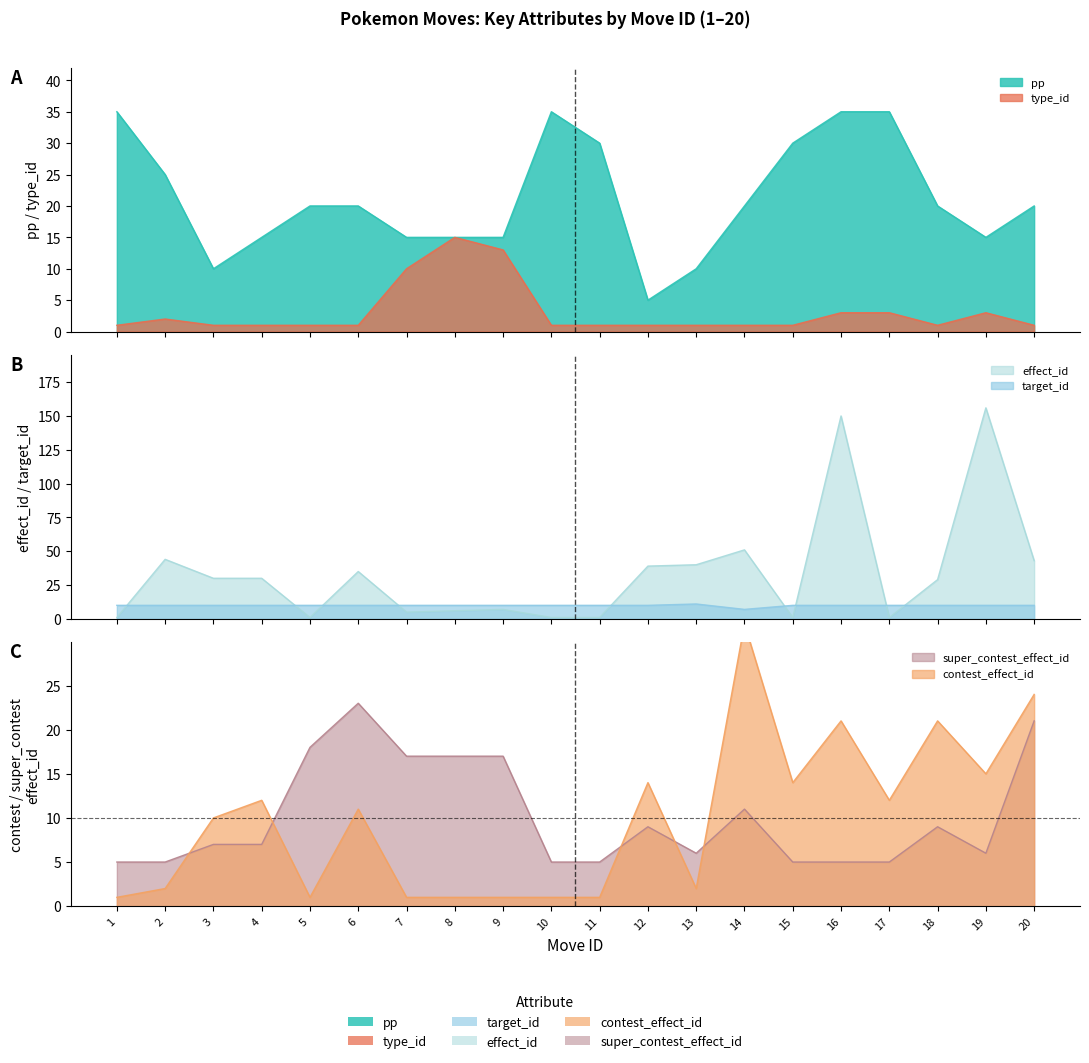

List the labels in order of effect_id value, largest first.

19, 16, 14, 2, 20, 13, 12, 6, 3, 4, 18, 9, 8, 7, 1, 5, 10, 11, 15, 17